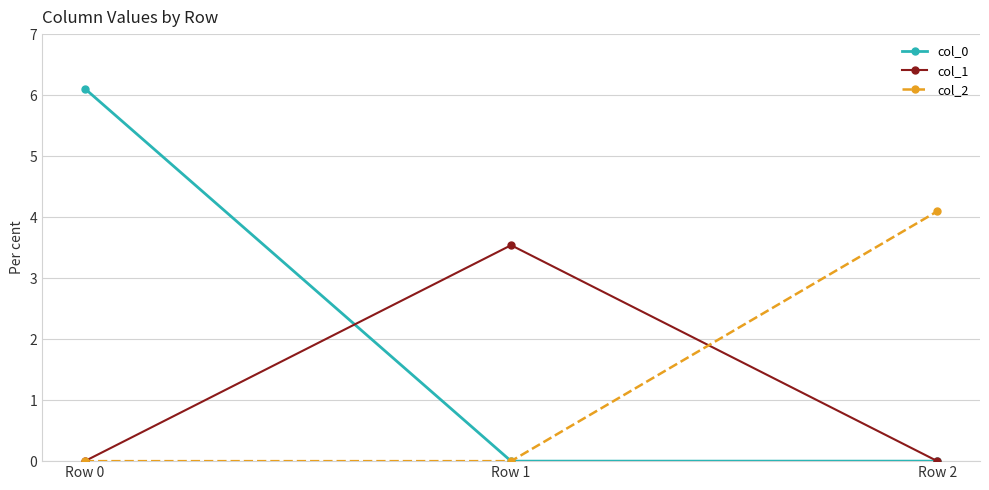

What is the sum of all col_0 values?

6.1